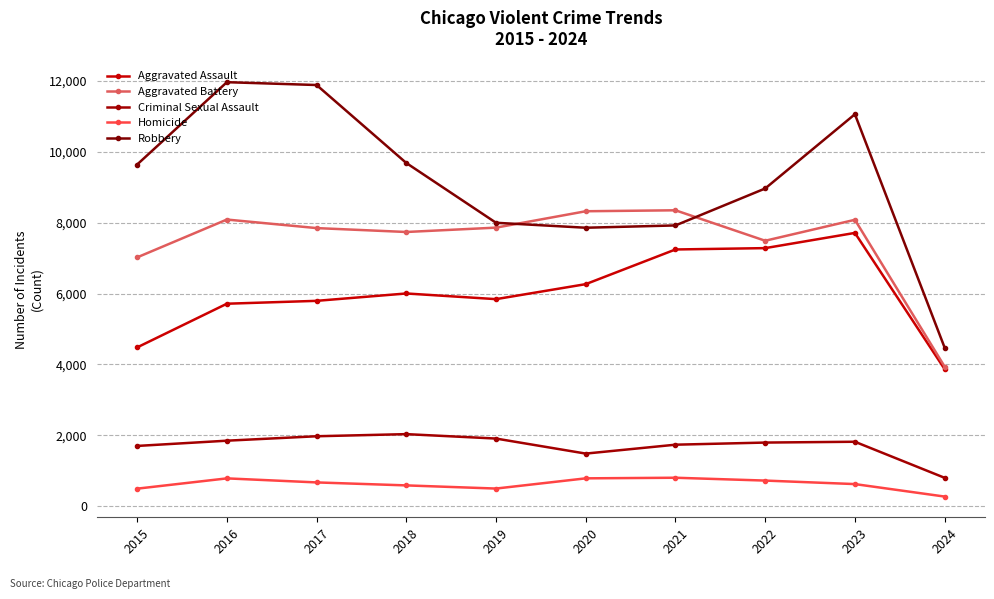

The value of Aggravated Battery at 2016 is 8086. True or false?

True